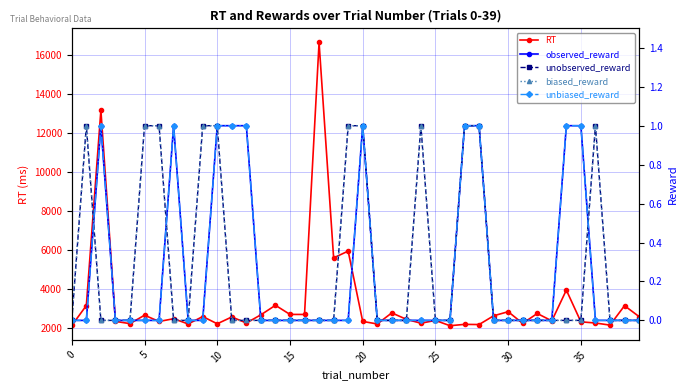

Which has a higher value, 26 or 23?

23